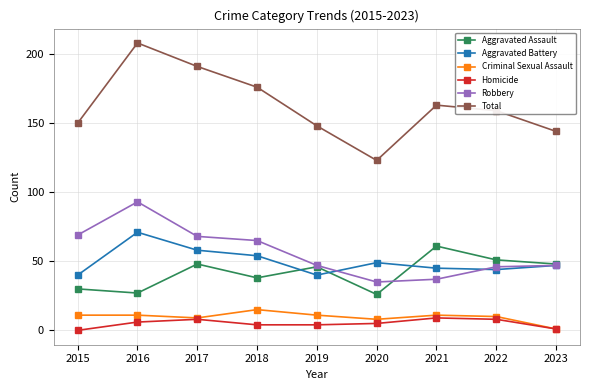

The value of Total at 2018 is 267. True or false?

False